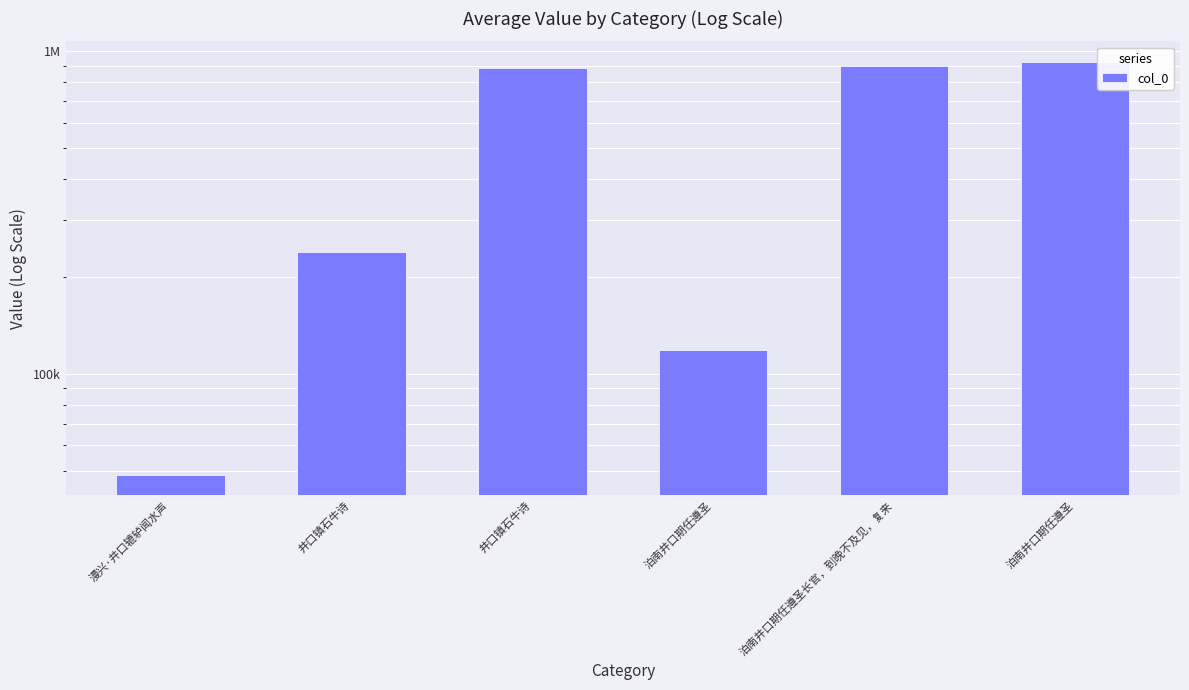

Does the chart contain any negative values?

No